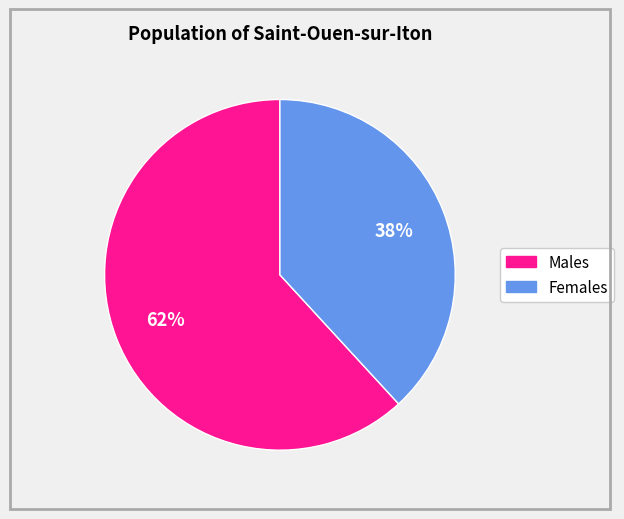

How many slices are in this pie chart?

2